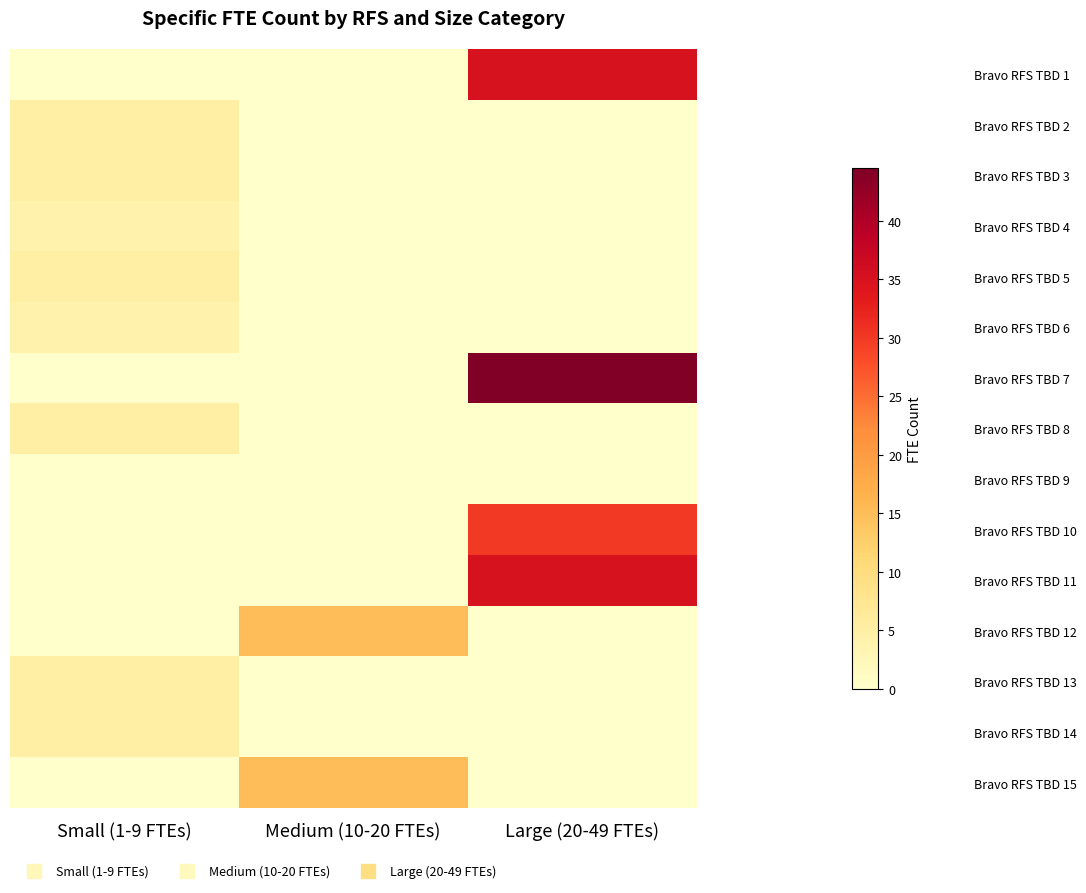

What is the total value across all series at Medium (10-20 FTEs)?

30.0